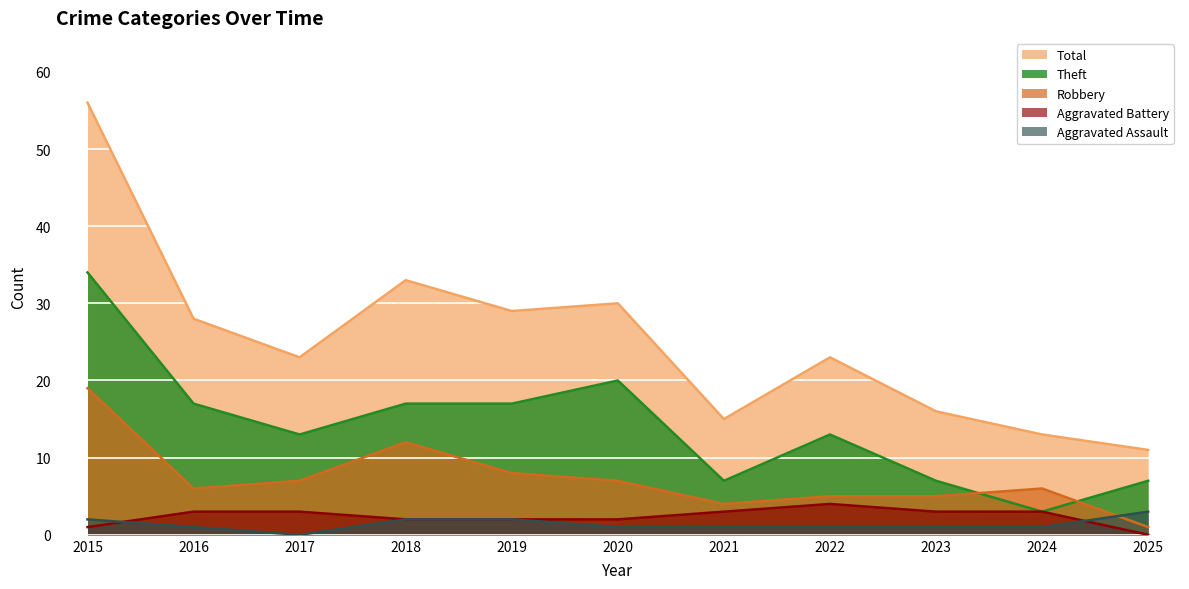

Does the chart display data point markers on the line(s)?

No